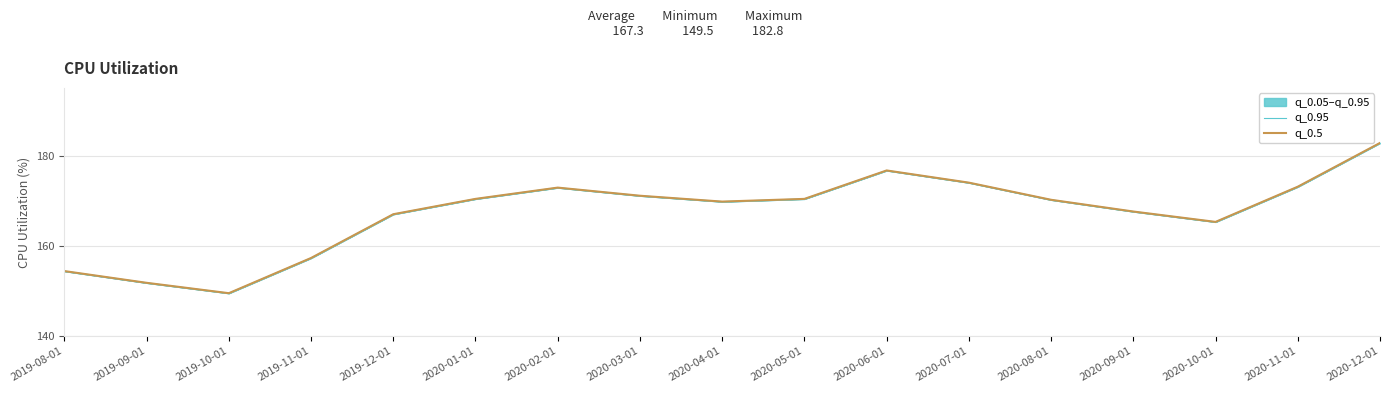

Rank the series at 2020-02-01 from highest to lowest value.

q_0.95, q_0.5